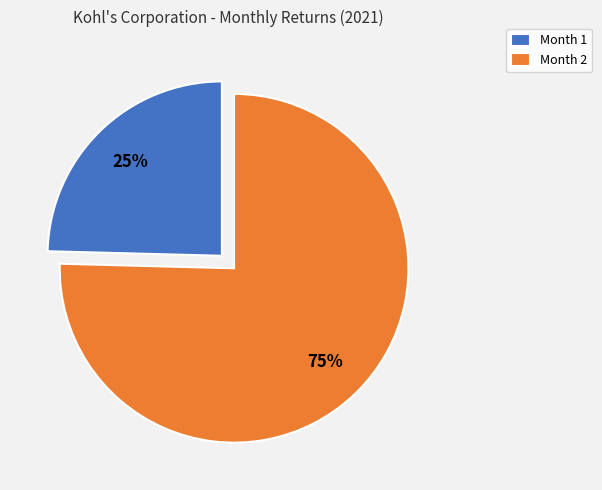

Is it true that Month 1 is 25% of the pie?

True